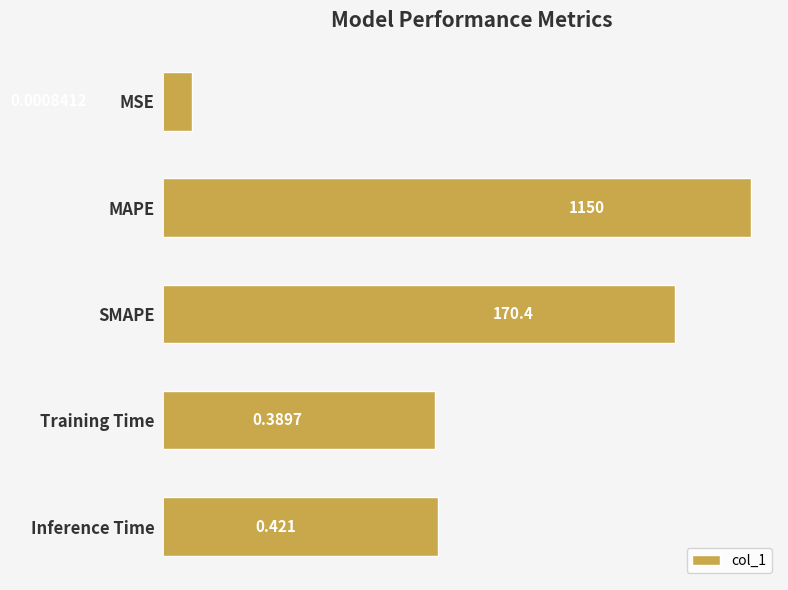

Is it true that the value at SMAPE is 69.9?

False